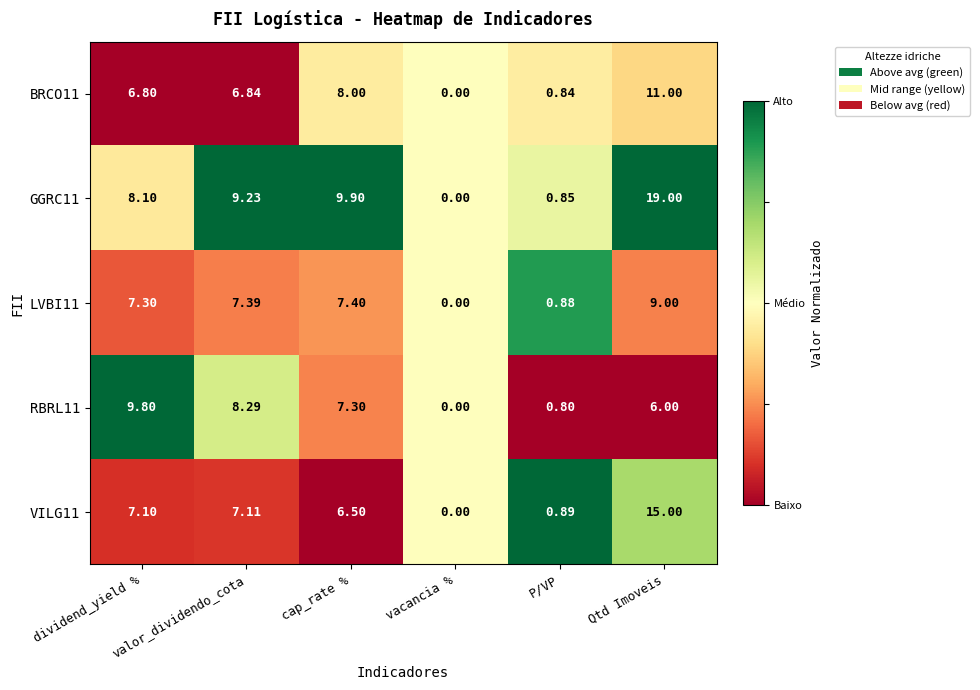

At which category is the sum across all series the highest?

Qtd Imoveis